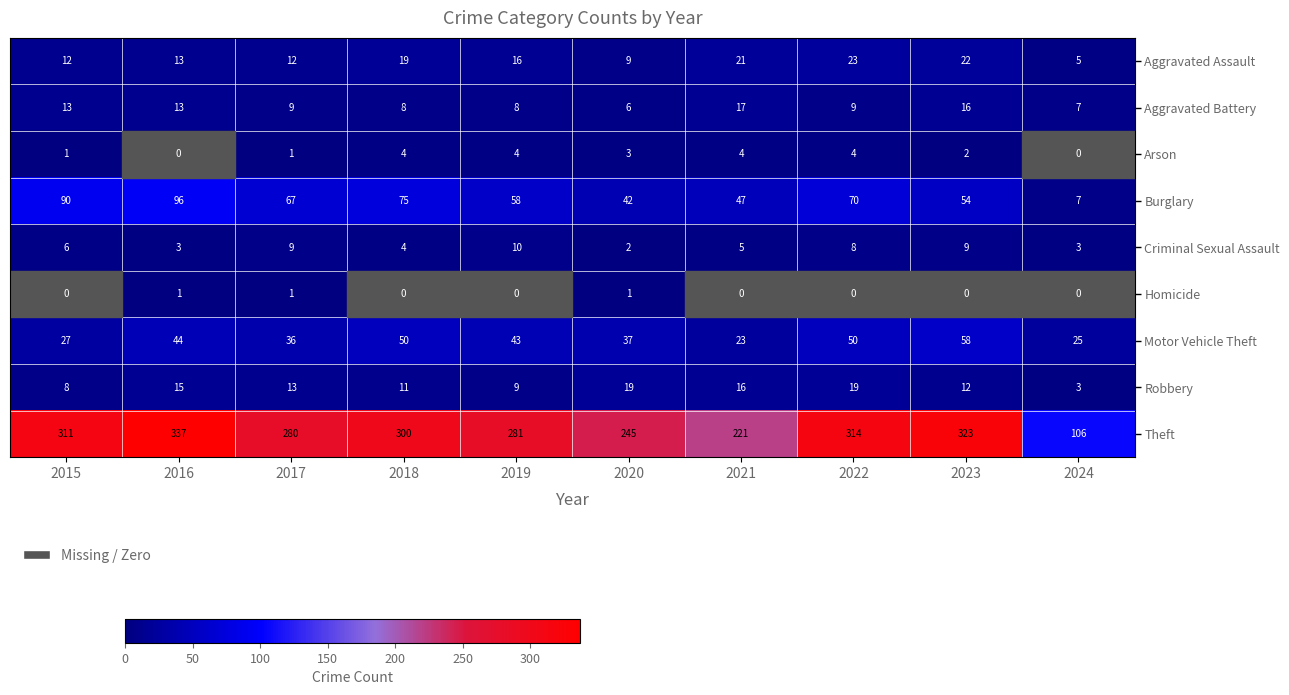

At which category does the chart reach its peak across all series?

2016